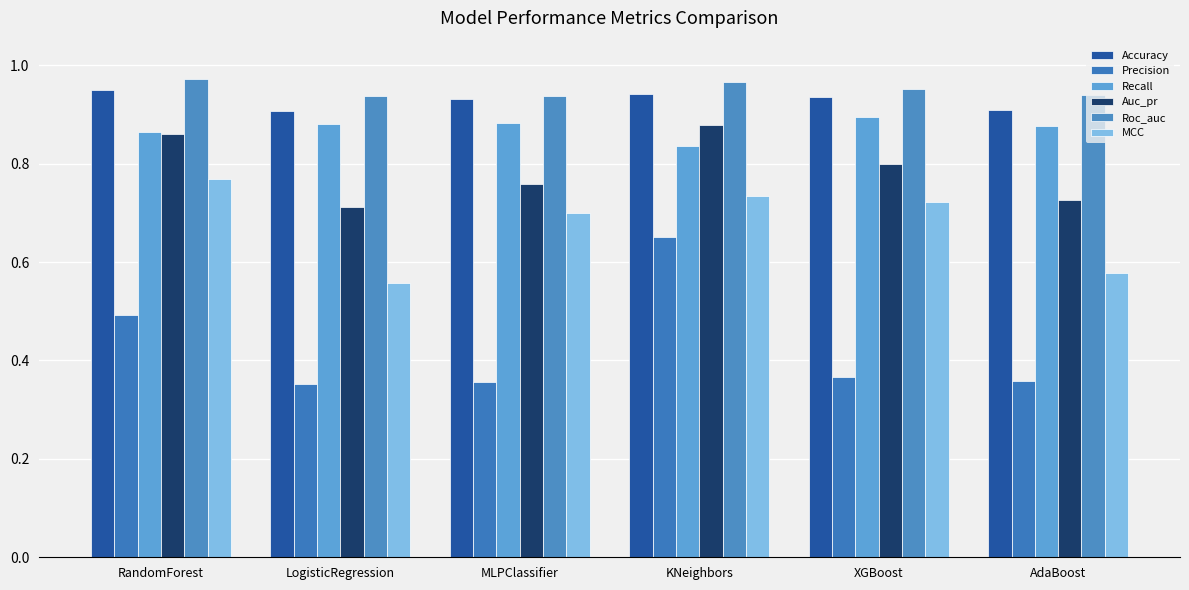

Are the bars grouped side by side (vs. stacked)?

Yes